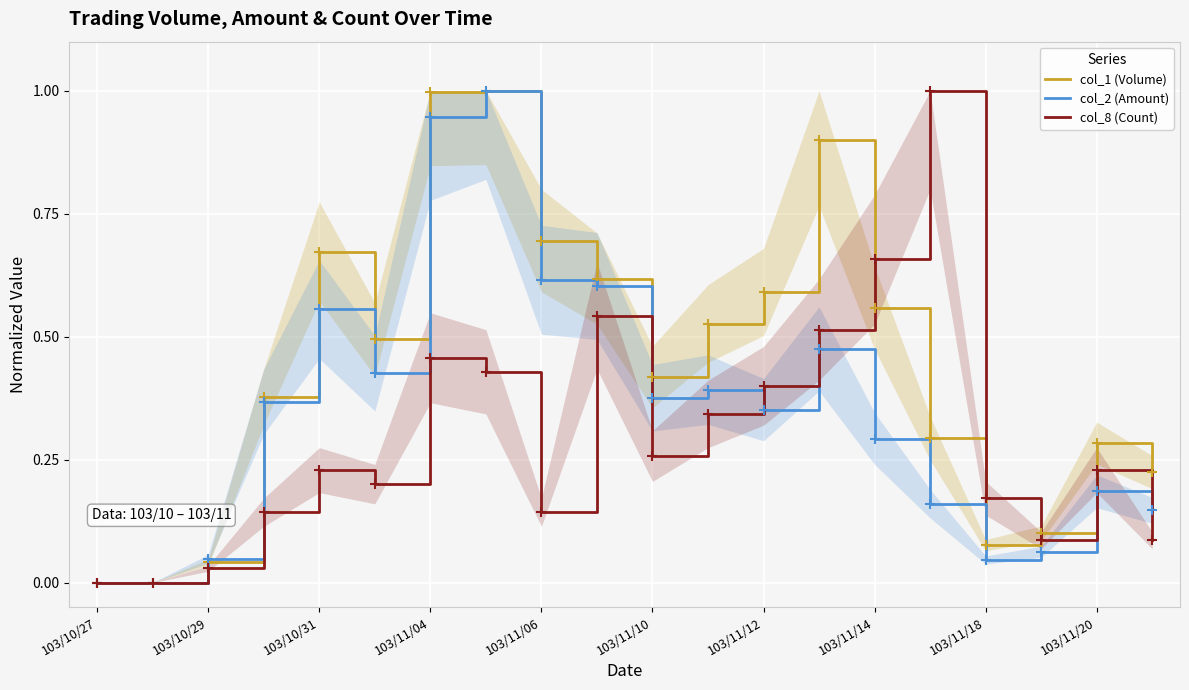

Which series has the largest Y range (max minus min)?

col_1 (Volume)